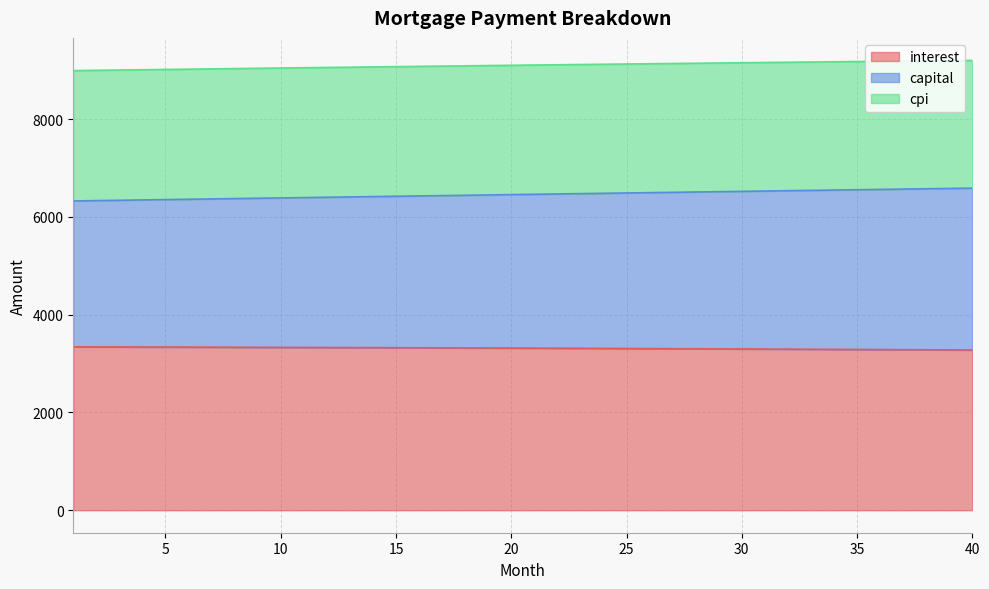

True or false: interest and capital intersect in this chart.

False